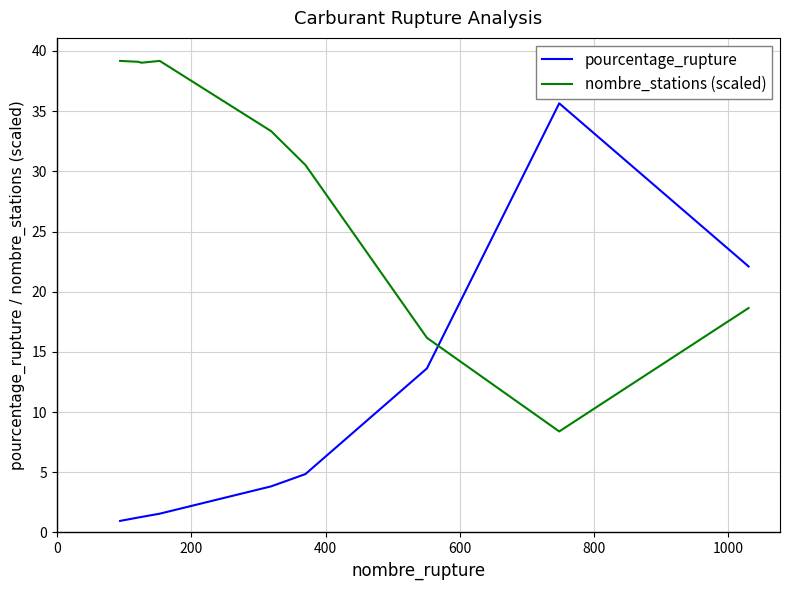

Is this an area chart (filled region under the line)?

No